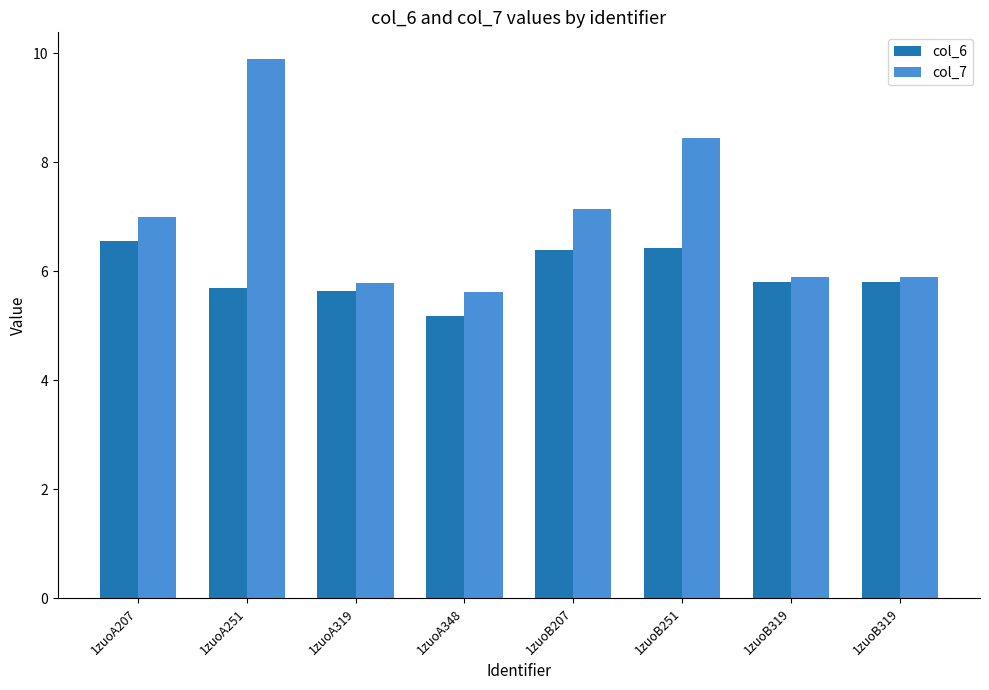

At which label does col_7 first exceed 6?

1zuoA207